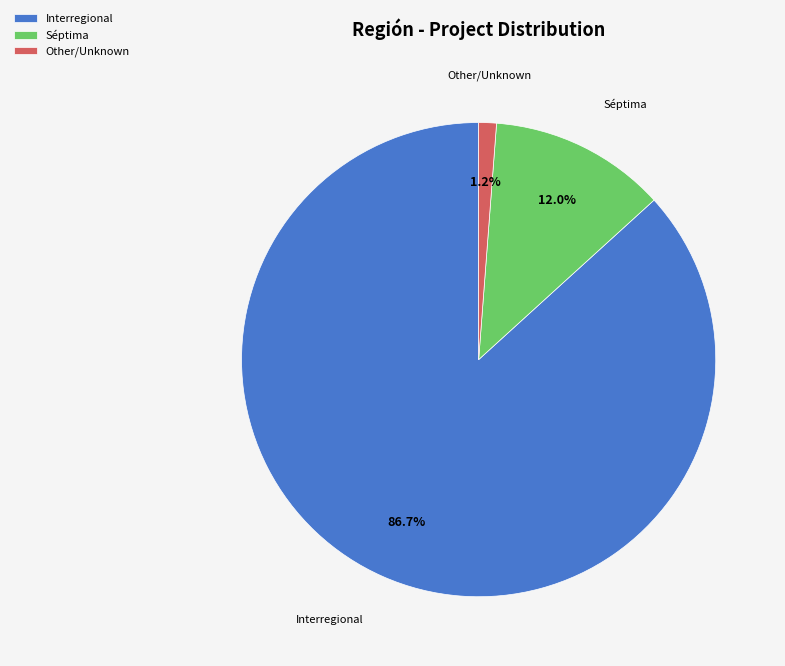

What percentage is the Séptima slice, to the nearest percent?

12%